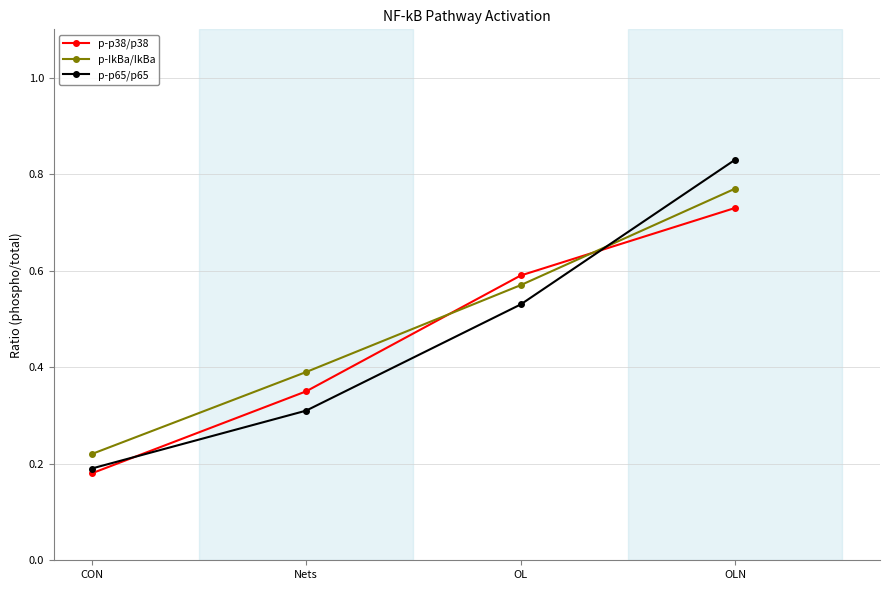

What are all the series names shown in the legend?

p-p38/p38, p-IkBa/IkBa, p-p65/p65